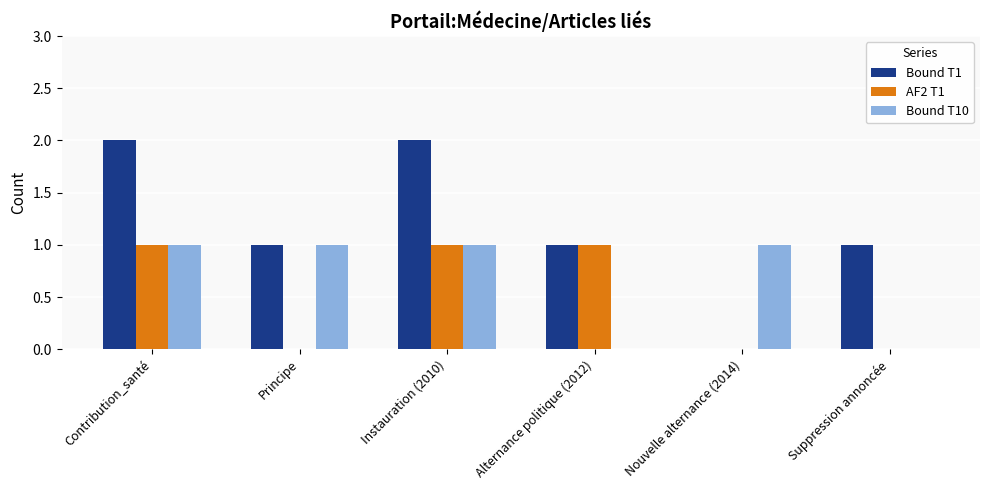

What value does the AF2 T1 series have at Alternance politique (2012)?

1